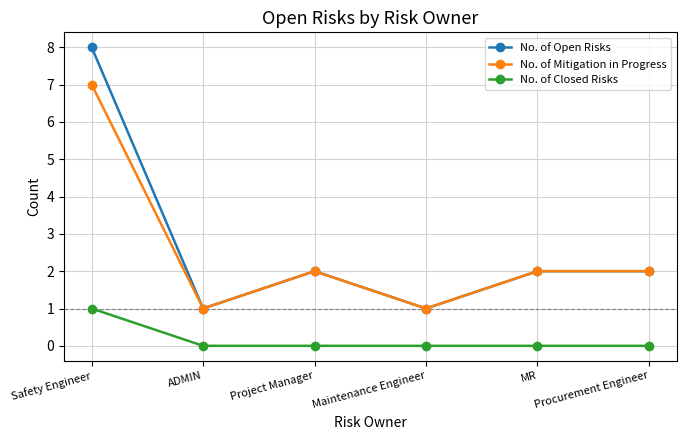

Count the No. of Open Risks values in the range 1 to 2.

5